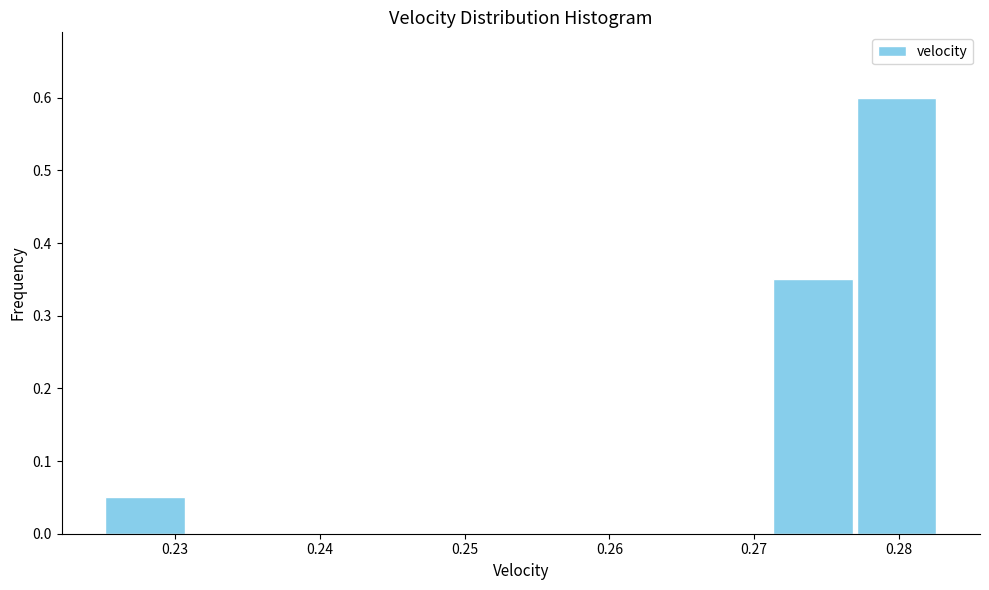

Reading left to right, list every bar in this chart as the range it spans on the x-axis followed by its height. Neither the bar edges nor the heights are printed on the chart, so give them approximately, as read against the axes.

0.225 to 0.231: 0.05
0.231 to 0.237: 0
0.237 to 0.242: 0
0.242 to 0.248: 0
0.248 to 0.254: 0
0.254 to 0.260: 0
0.260 to 0.265: 0
0.265 to 0.271: 0
0.271 to 0.277: 0.35
0.277 to 0.283: 0.60